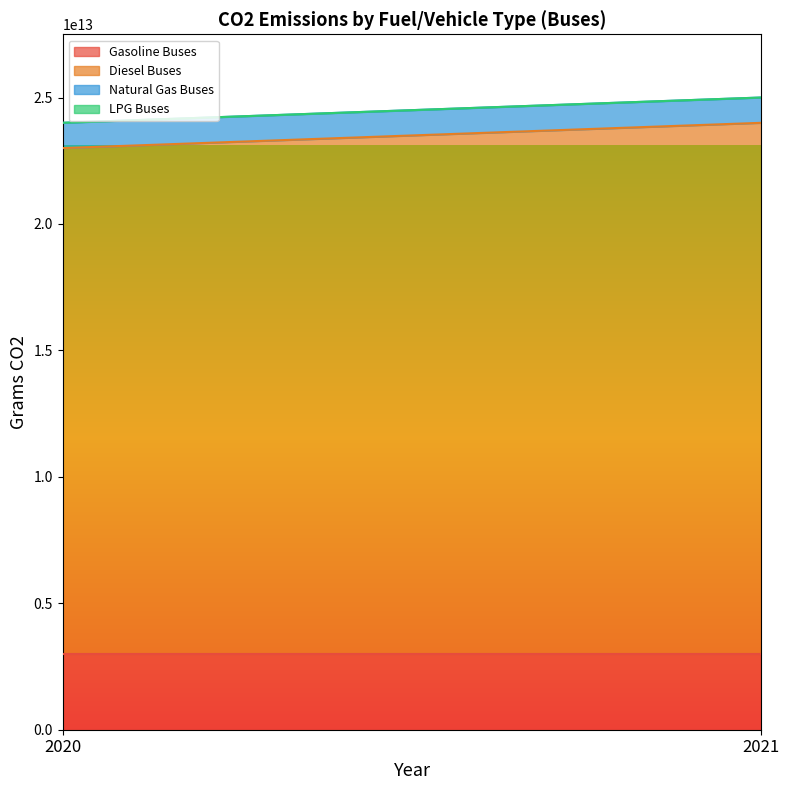

Reading left to right, extract all data points from this chart.

Gasoline Buses: 2020=3000000000000	2021=3000000000000
Diesel Buses: 2020=20000000000000	2021=21000000000000
Natural Gas Buses: 2020=1000000000000	2021=1000000000000
LPG Buses: 2020=0	2021=0